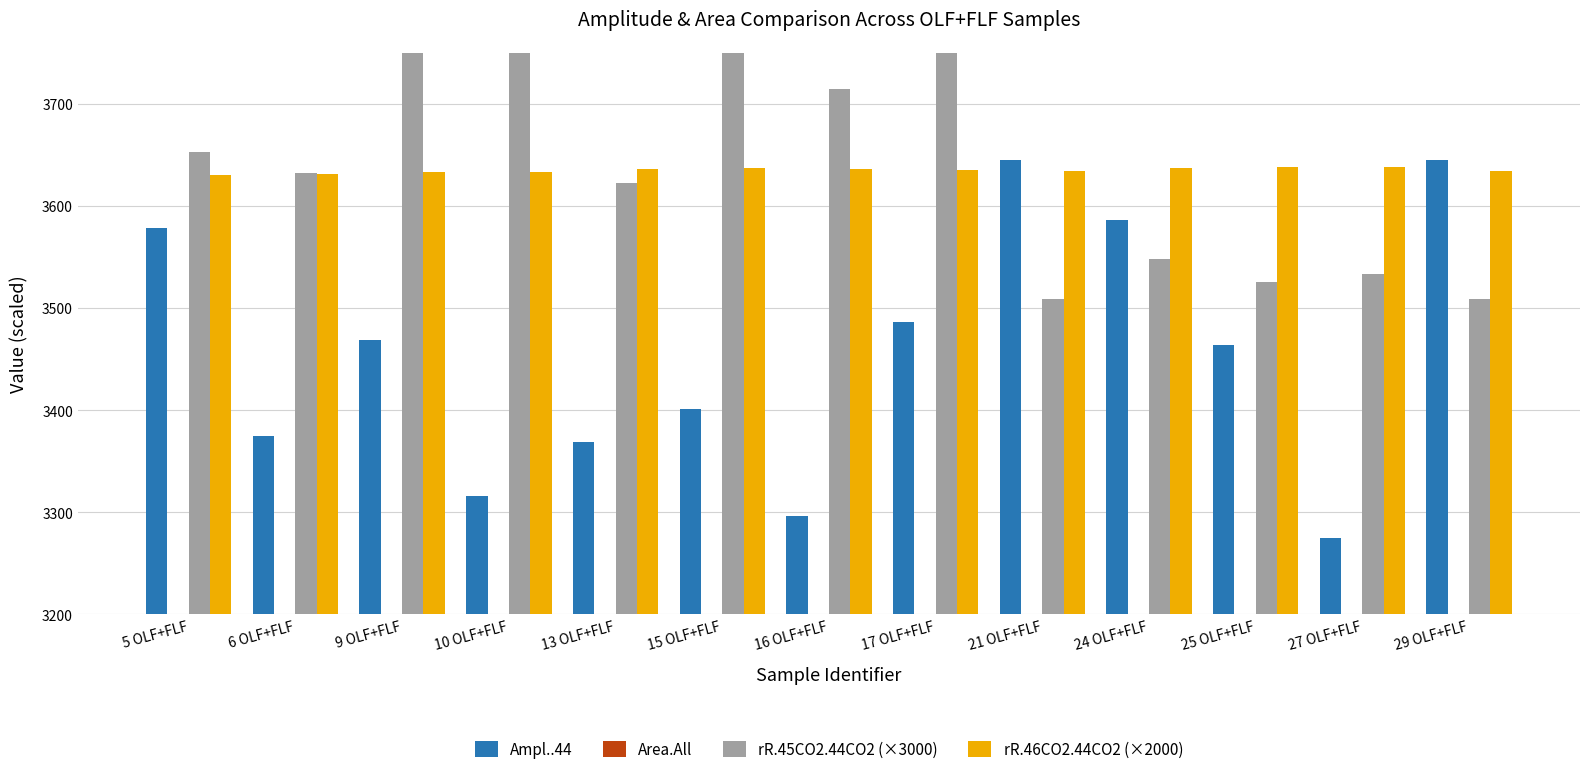

Rank the categories by rR.46CO2.44CO2 (×2000) value from lowest to highest.

5 OLF+FLF, 6 OLF+FLF, 9 OLF+FLF, 10 OLF+FLF, 21 OLF+FLF, 29 OLF+FLF, 17 OLF+FLF, 13 OLF+FLF, 16 OLF+FLF, 15 OLF+FLF, 24 OLF+FLF, 27 OLF+FLF, 25 OLF+FLF